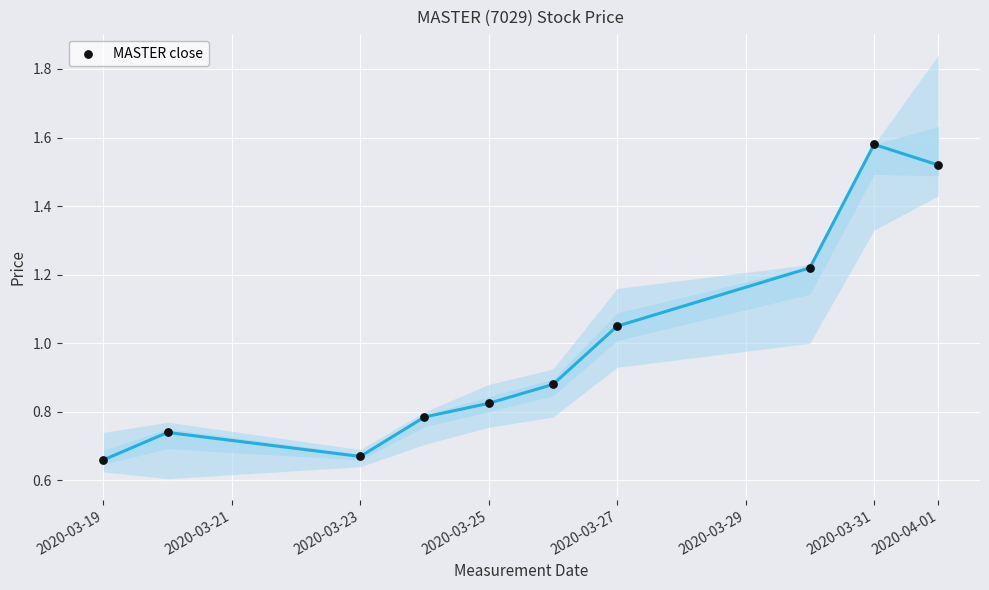

What is the average Y value?

1.0